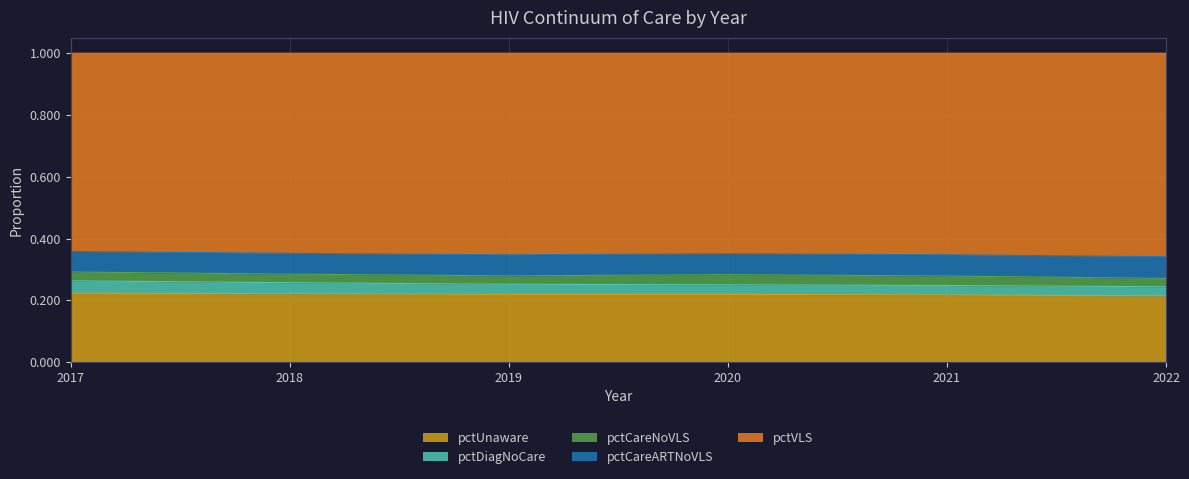

What is the total value across all series at 2020?

1.0